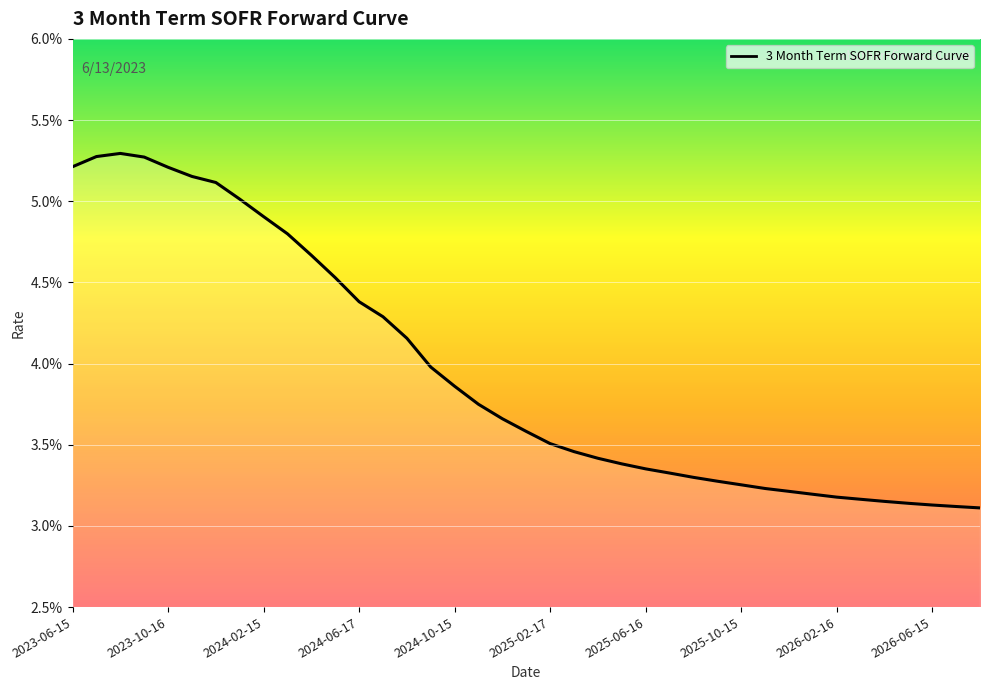

What is the sum of all values?

1.5